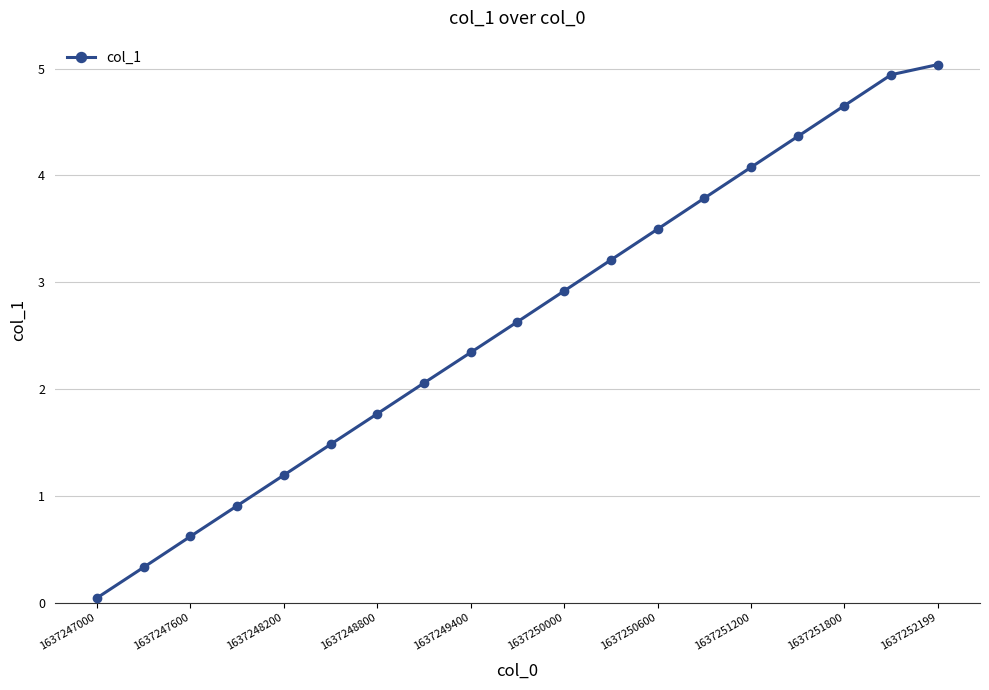

What is the value of the 8th point from the left?

2.1